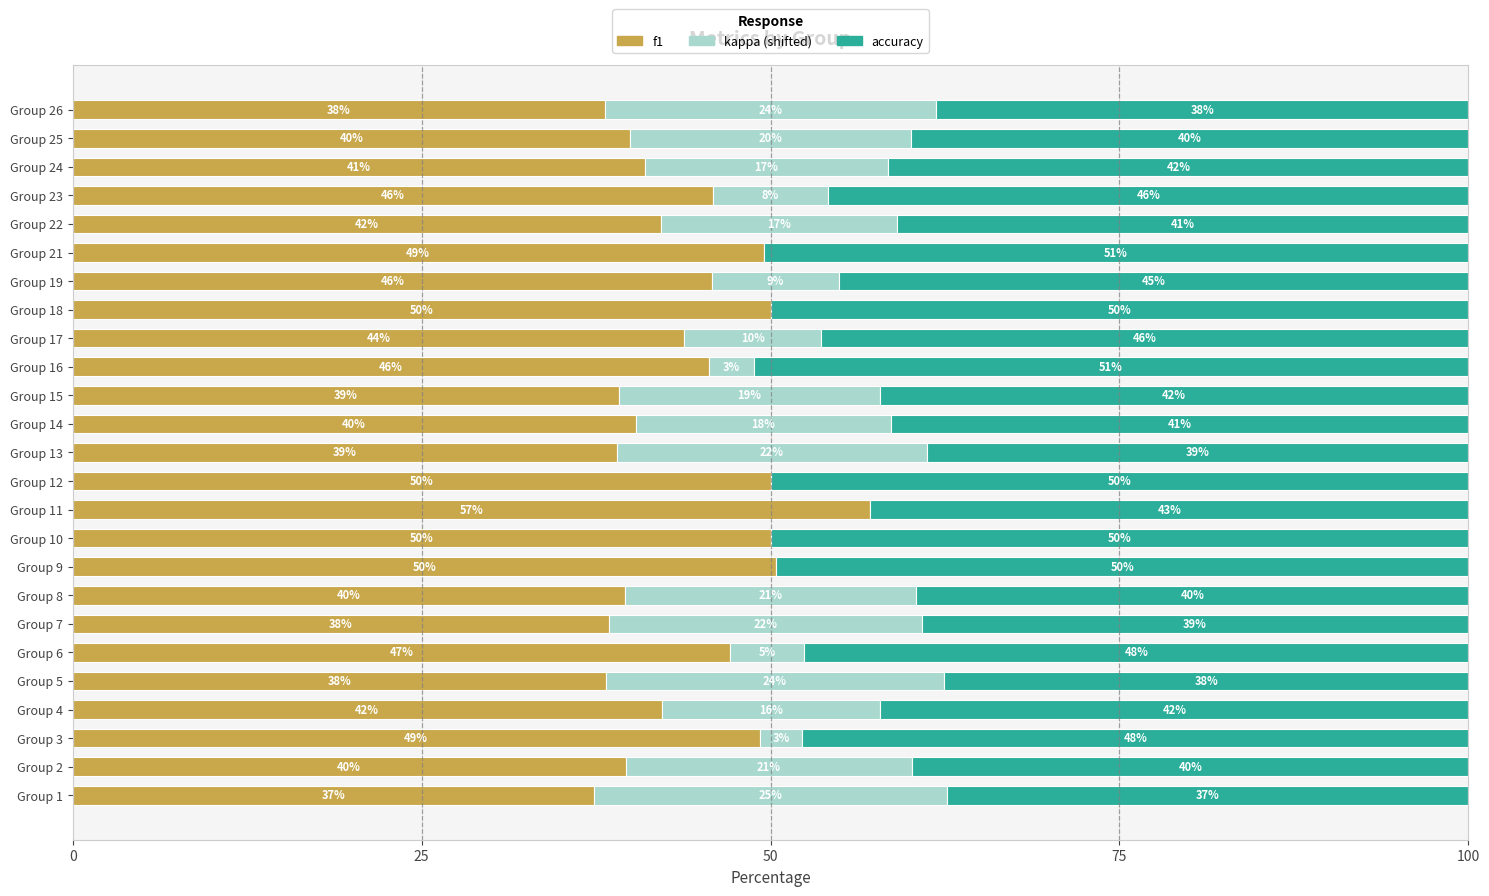

Read the f1 value at Group 3.

49.2